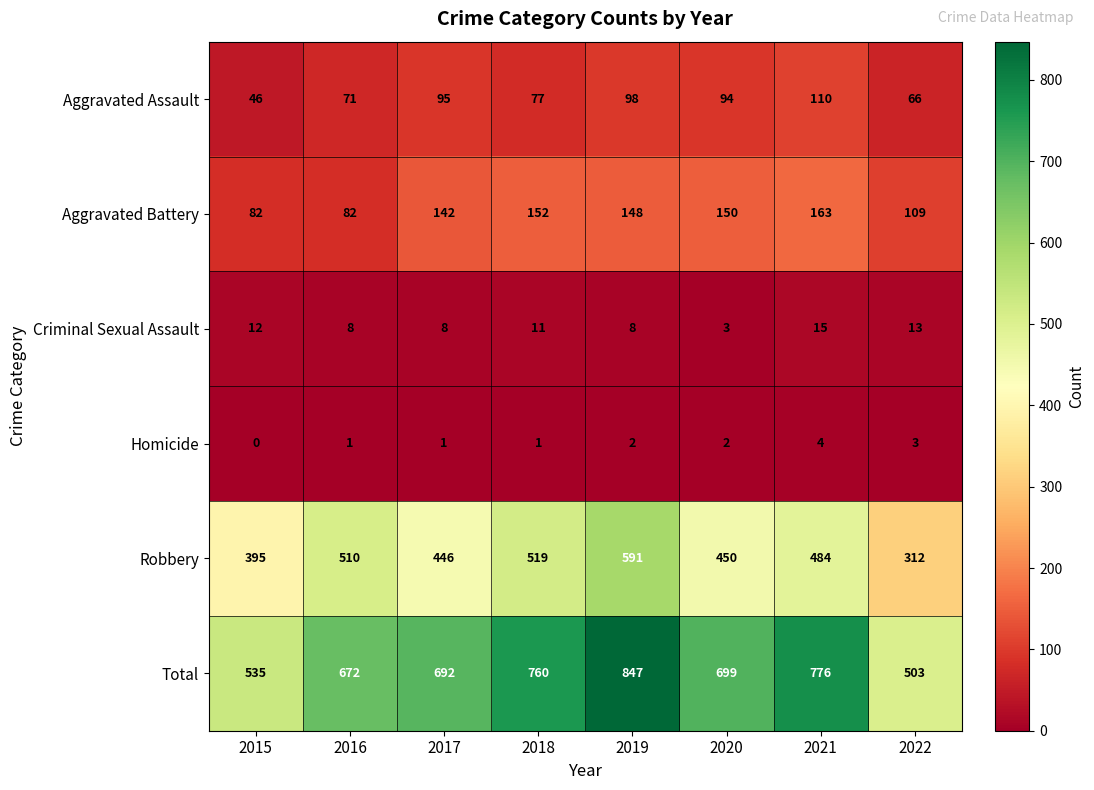

What is the approximate value of Total at 2018?

760